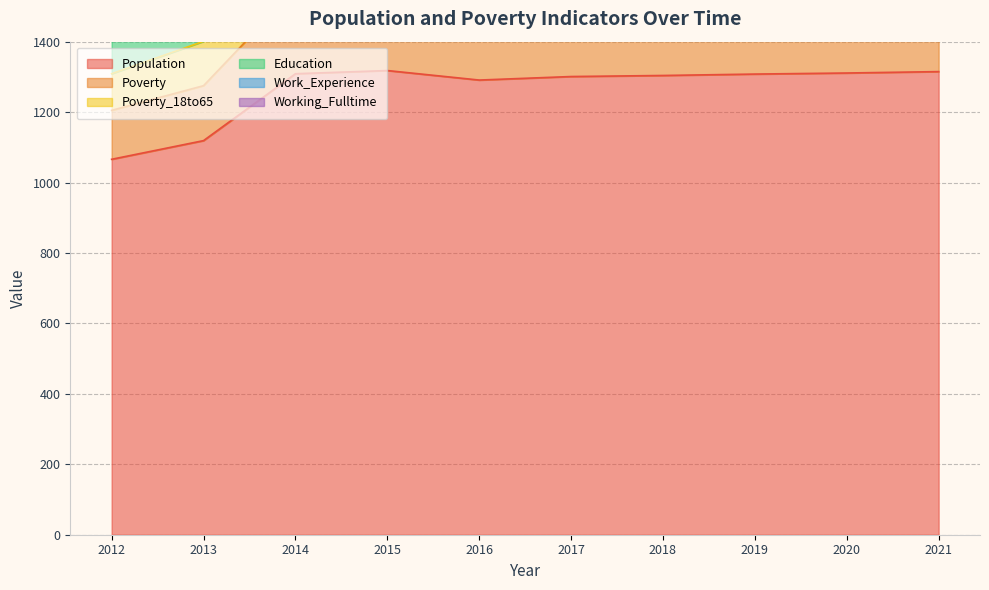

True or false: Work_Experience and Poverty intersect in this chart.

False